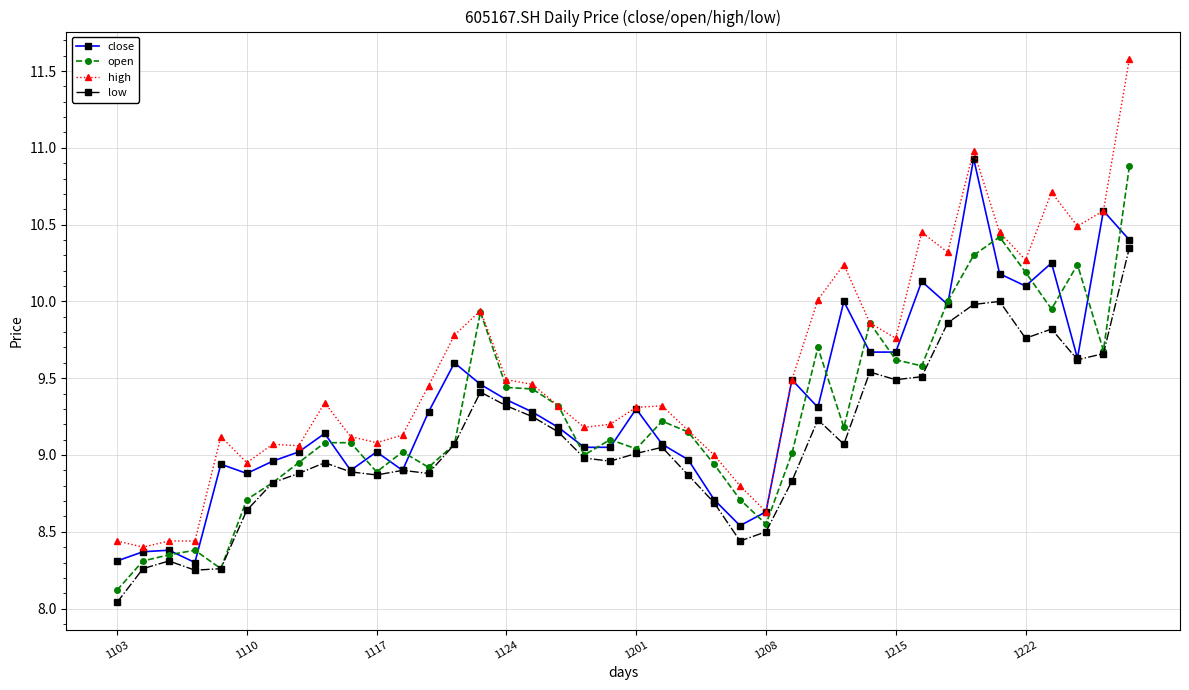

Which series has the largest total across all categories?

high